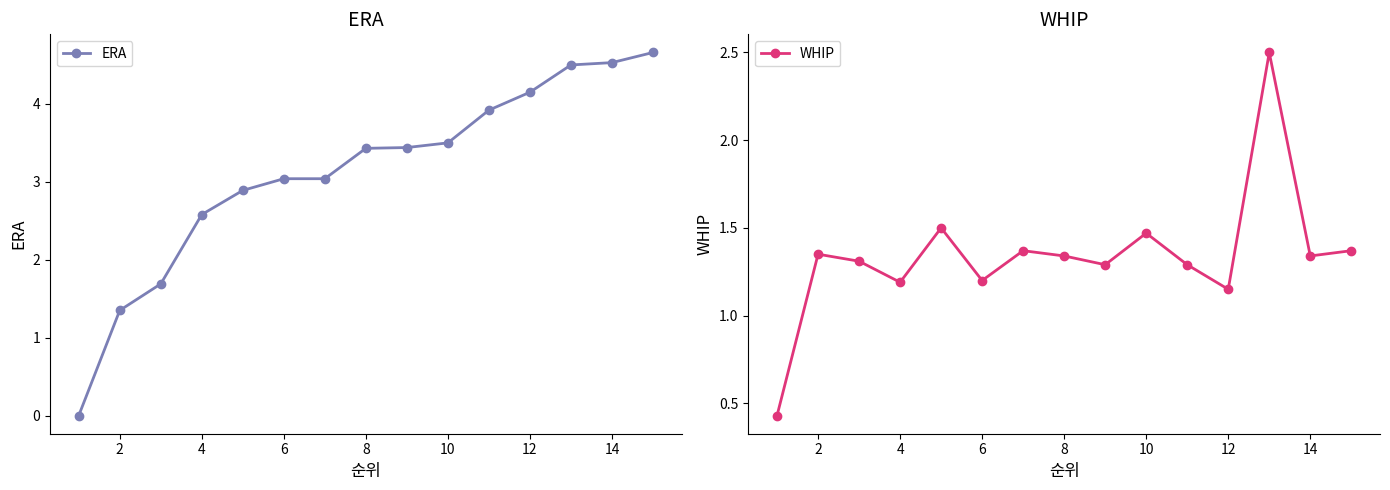

True or false: ERA has more than 2 interior local peaks.

False